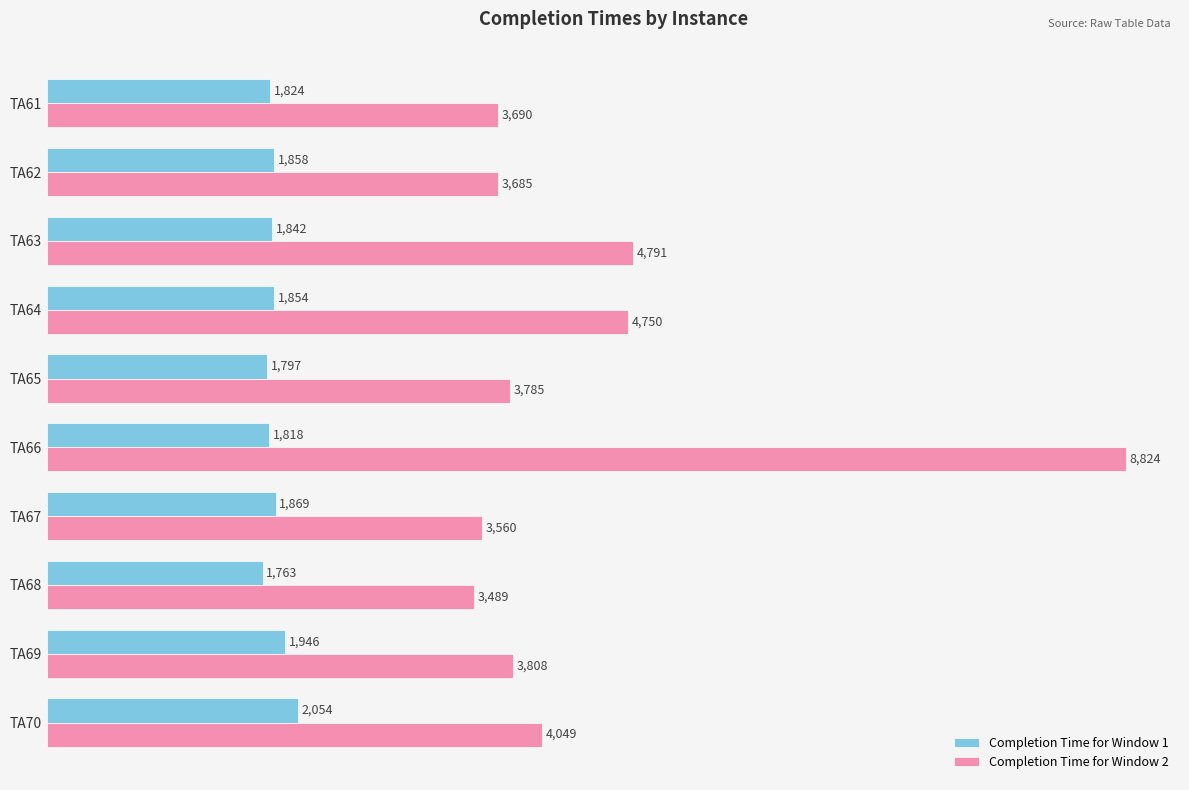

Which category has the lowest value in the Completion Time for Window 2 series?

TA68